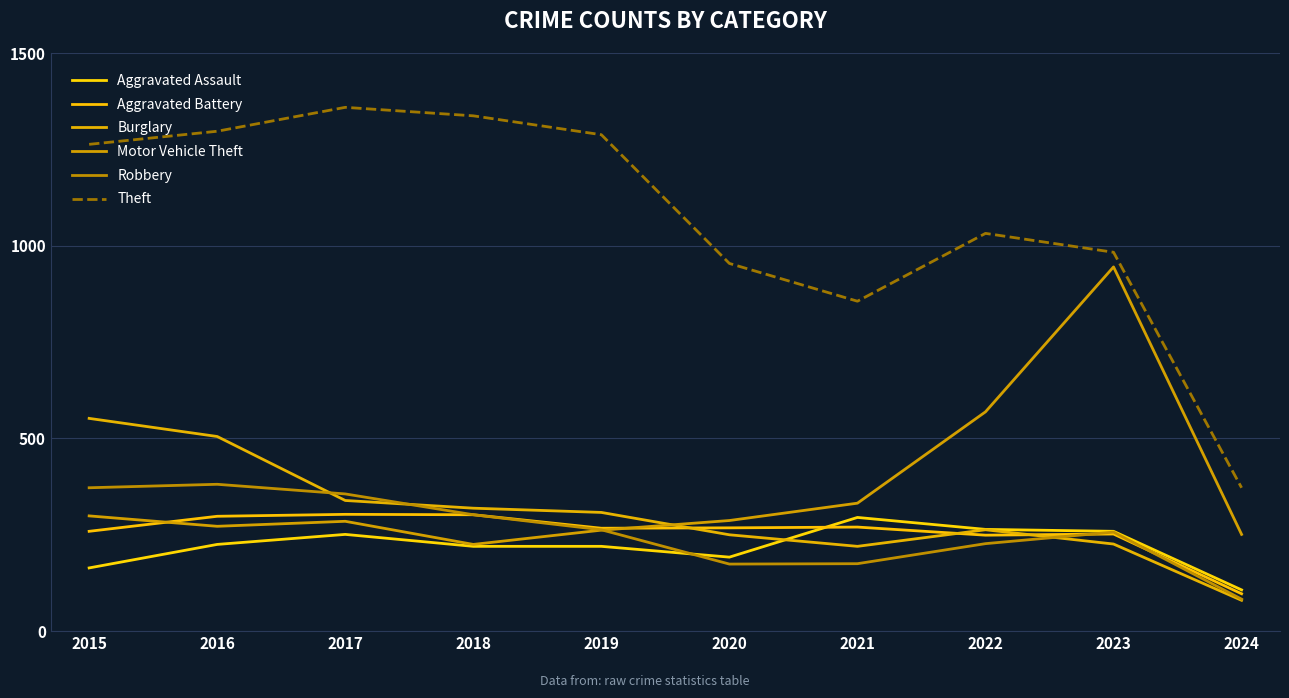

What value does the Theft series have at 2024, to the nearest 50?

350